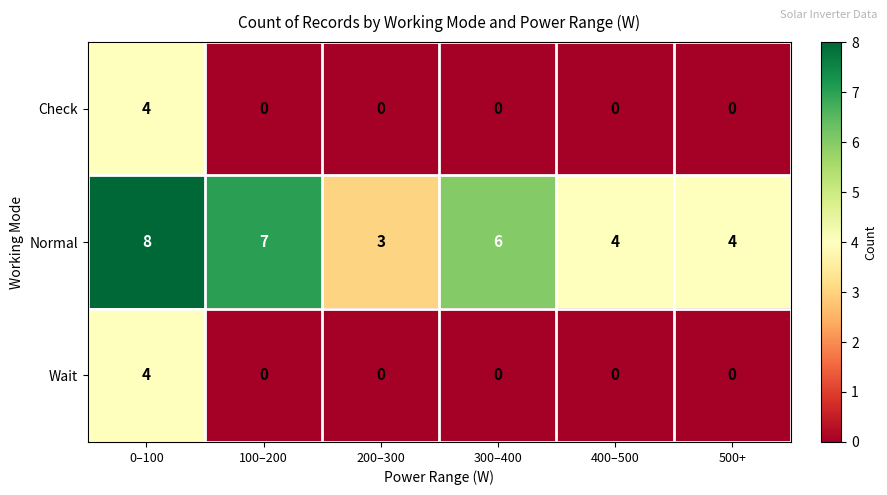

What is the greatest value displayed?

8